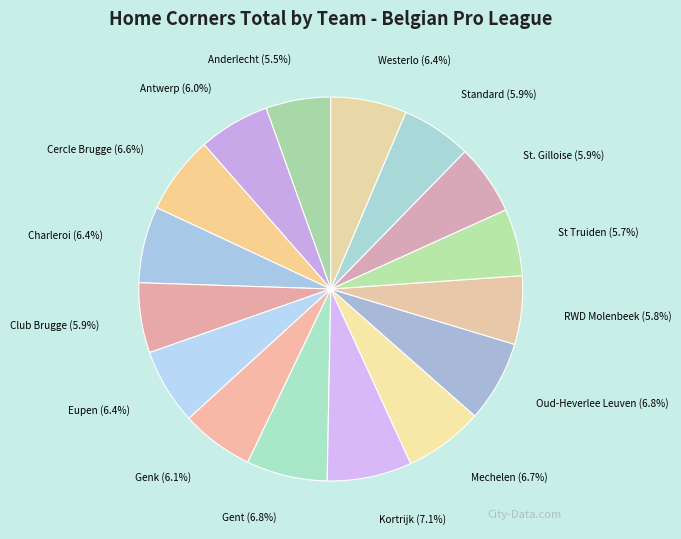

The Gent slice represents 7% of the pie. True or false?

True